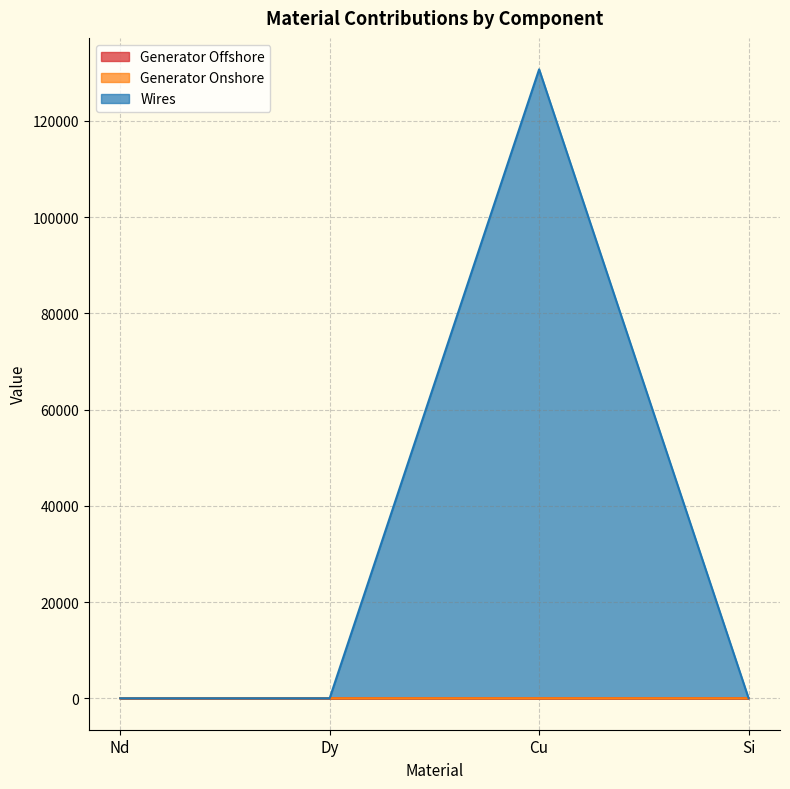

At which category is the sum across all series the highest?

Cu